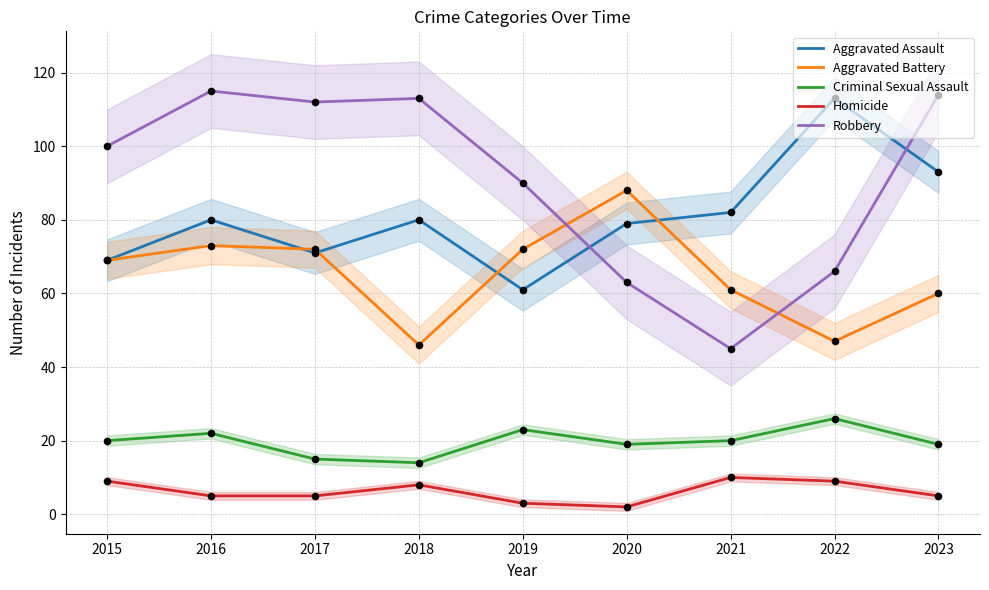

Which series contains the lowest Y value?

Homicide